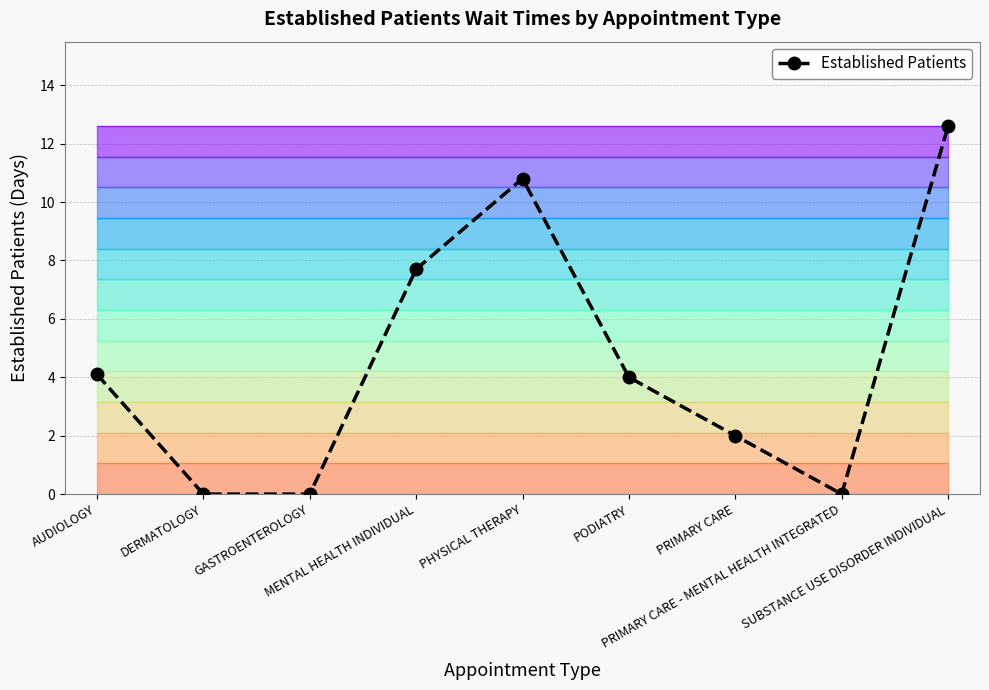

Approximately how many times larger is the value at PODIATRY compared to PHYSICAL THERAPY?

0.4